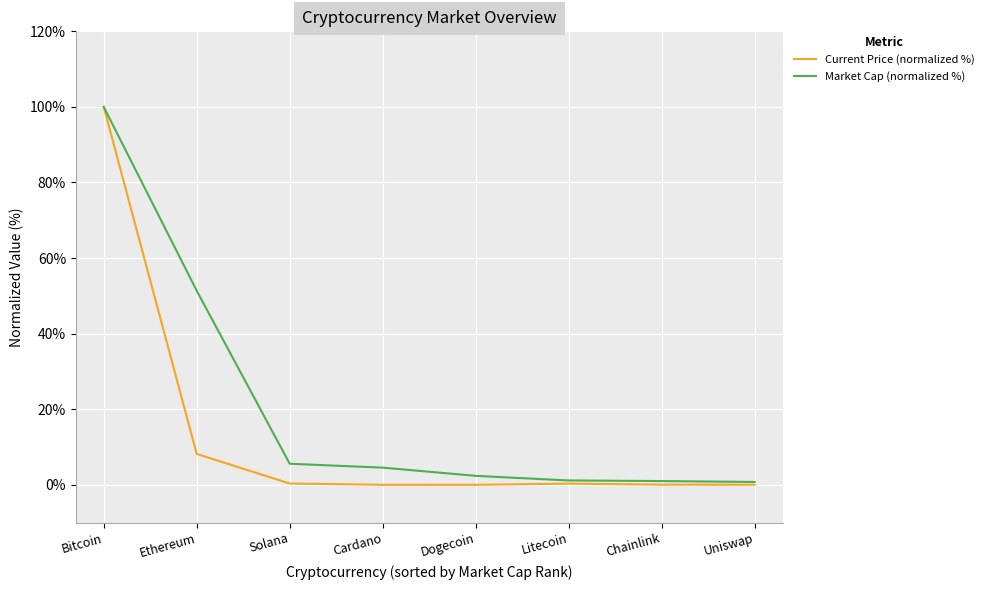

True or false: Market Cap (normalized %) has a value of 60.5 at Bitcoin.

False